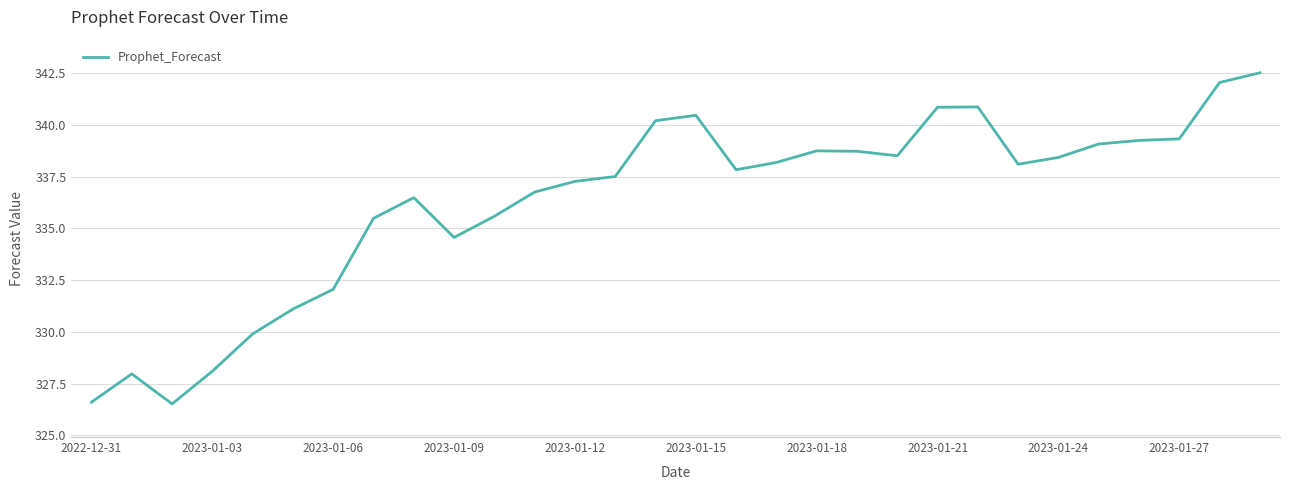

Count the number of data series in this chart.

1